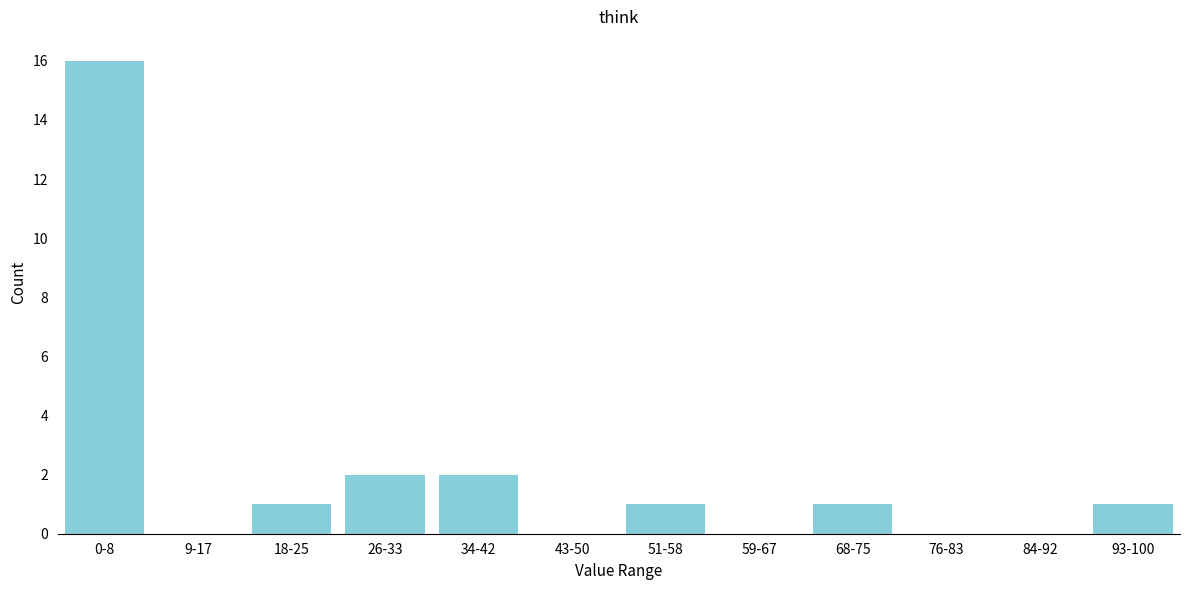

Reading left to right, extract all data points from this chart.

0-8=16	9-17=0	18-25=1	26-33=2	34-42=2	43-50=0	51-58=1	59-67=0	68-75=1	76-83=0	84-92=0	93-100=1